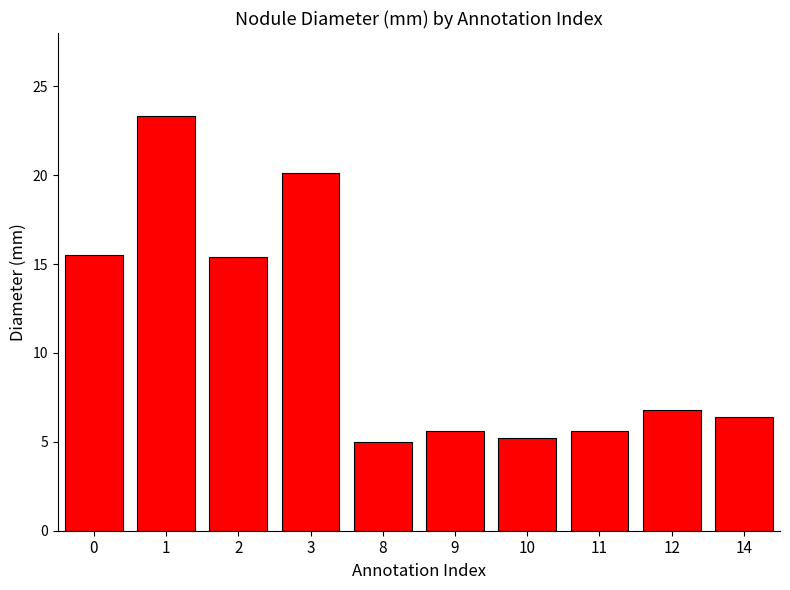

True or false: the data shows 15.4 at 2.

True